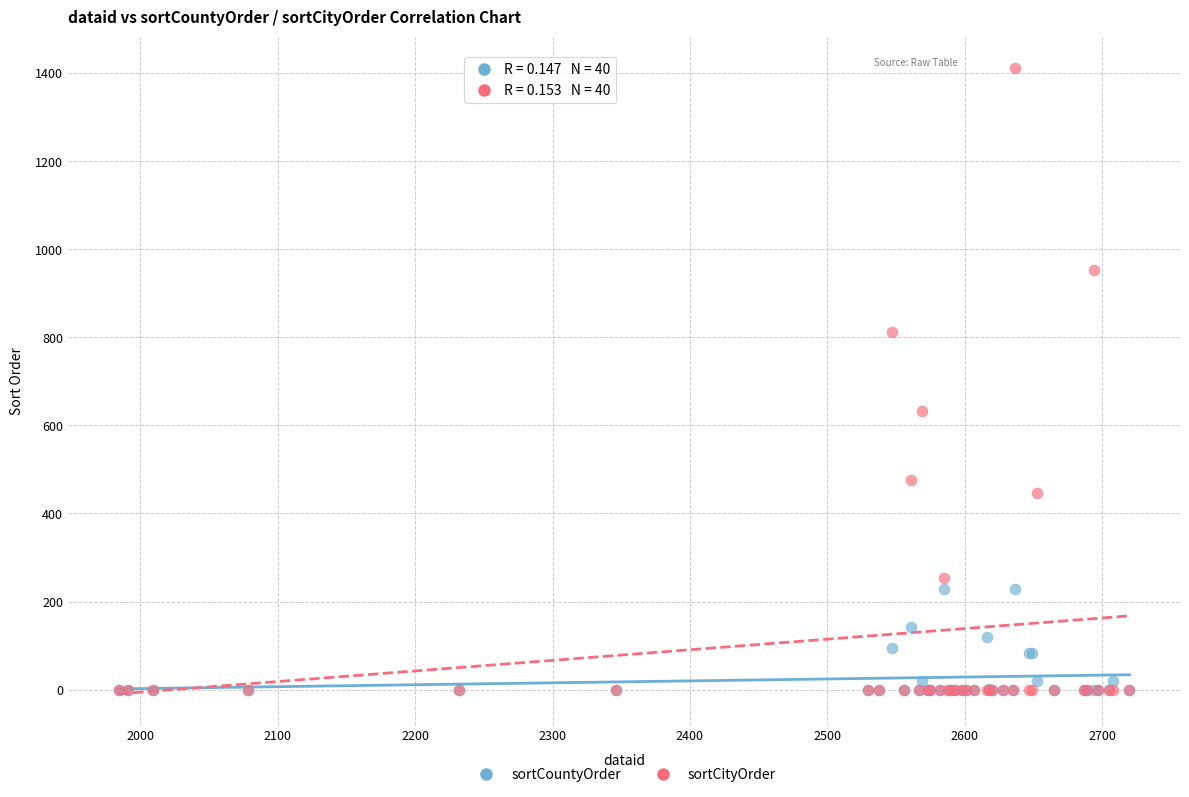

Across all series, what Y value is closest to 706?

632